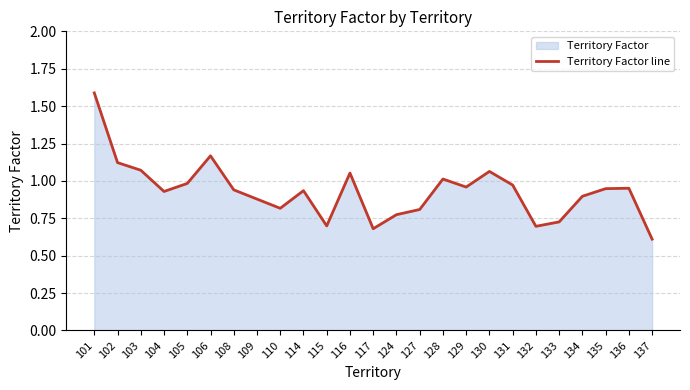

How many points are lower than both their immediate neighbors (excluding endpoints)?

6